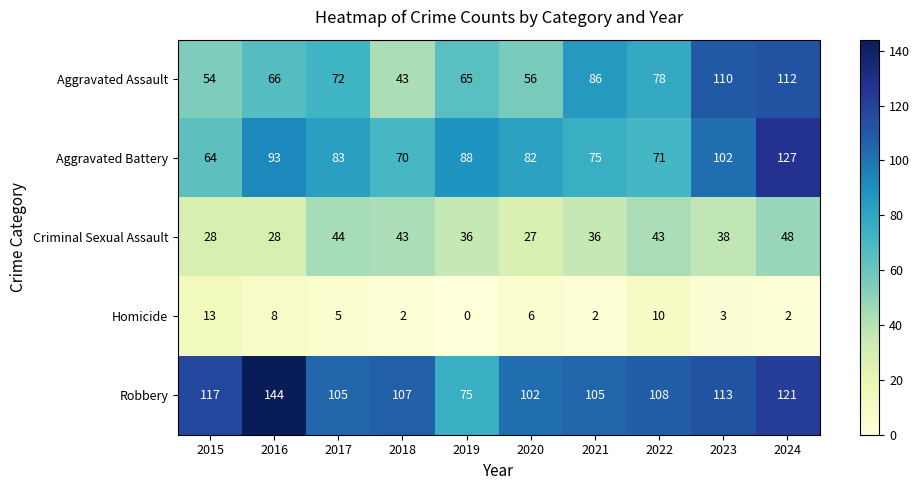

Which series changed the most between 2019 and 2020?

Robbery